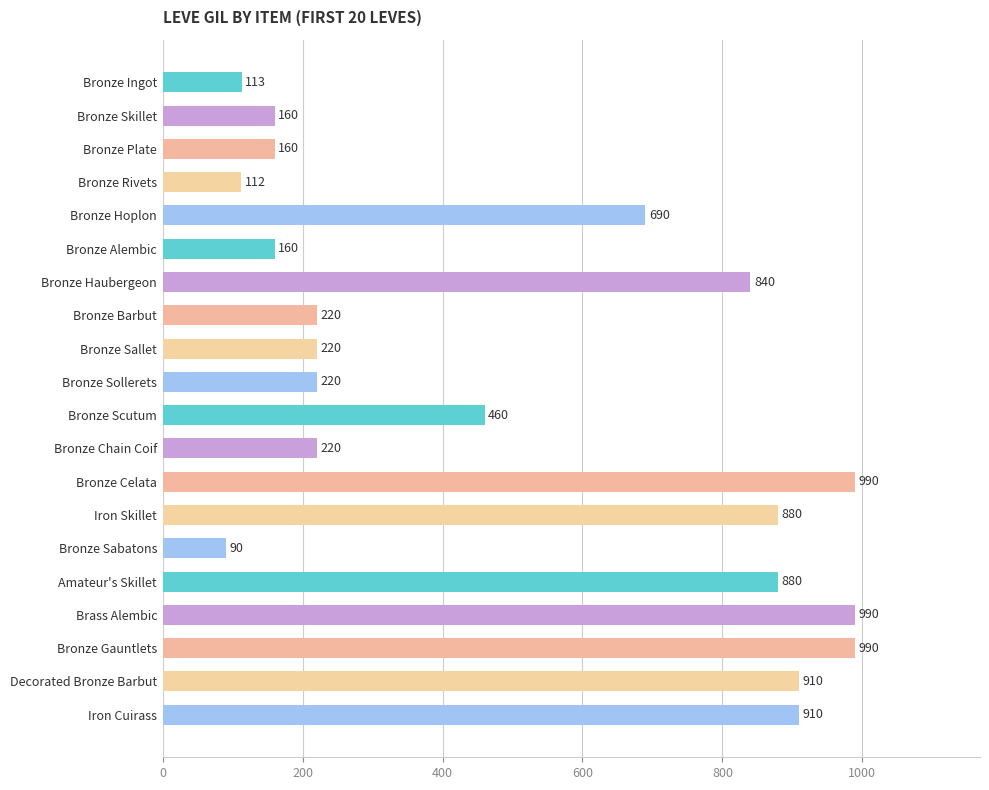

True or false: the data shows 283 at Bronze Celata.

False